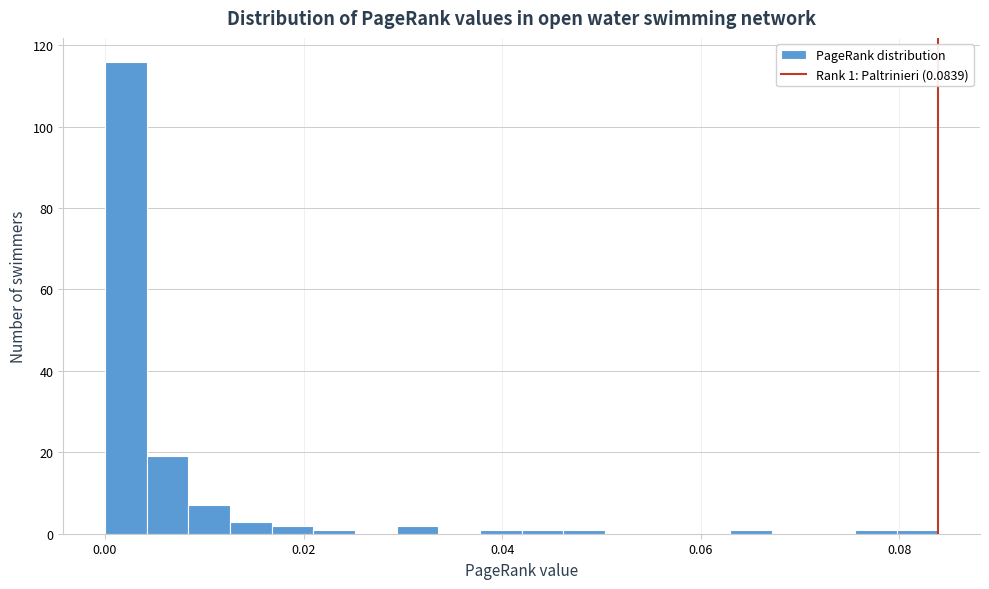

Read against the x-axis, roughly where is the centre of the tallest bar?

0.002